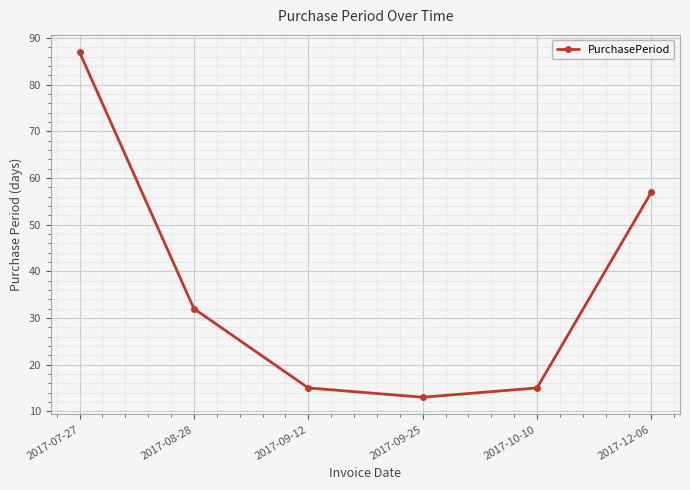

Reading right to left, list all the values displayed in this chart.

2017-12-06=57	2017-10-10=15	2017-09-25=13	2017-09-12=15	2017-08-28=32	2017-07-27=87